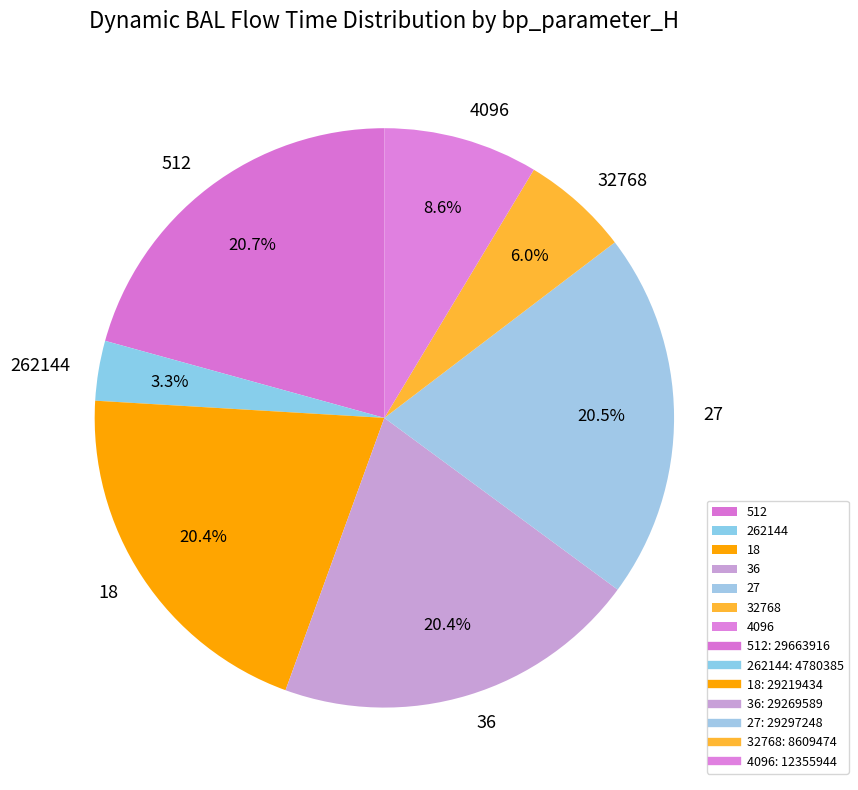

To the nearest percent, what is the combined percentage of 36 and 512?

41%